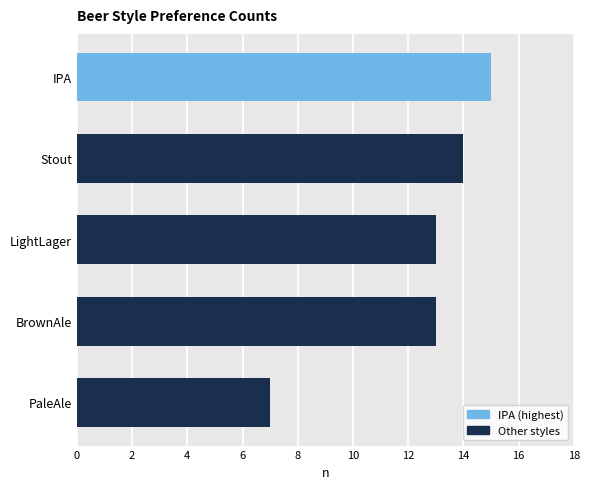

Reading bottom to top, transcribe all the data shown in this chart.

7	13	13	14	15